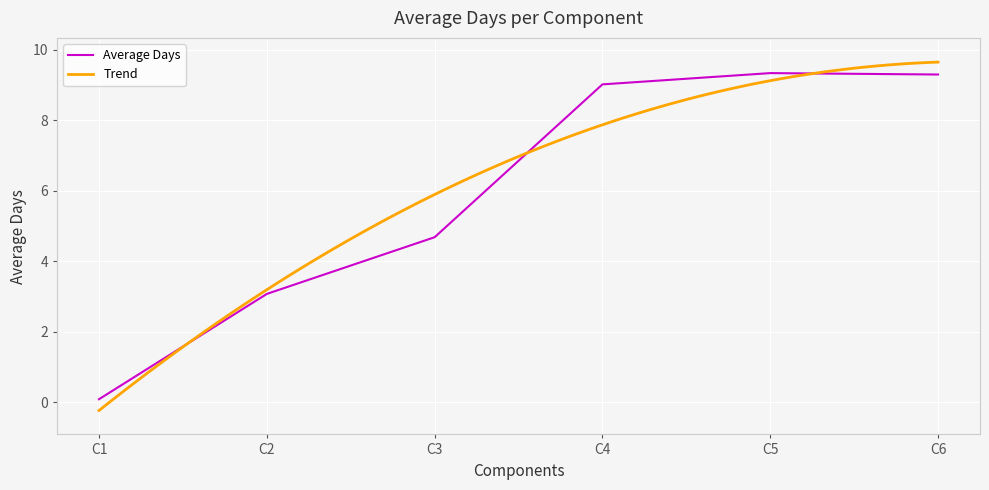

Reading left to right, extract all data points from this chart.

C1=0.1	C2=3.1	C3=4.7	C4=9.0	C5=9.3	C6=9.3